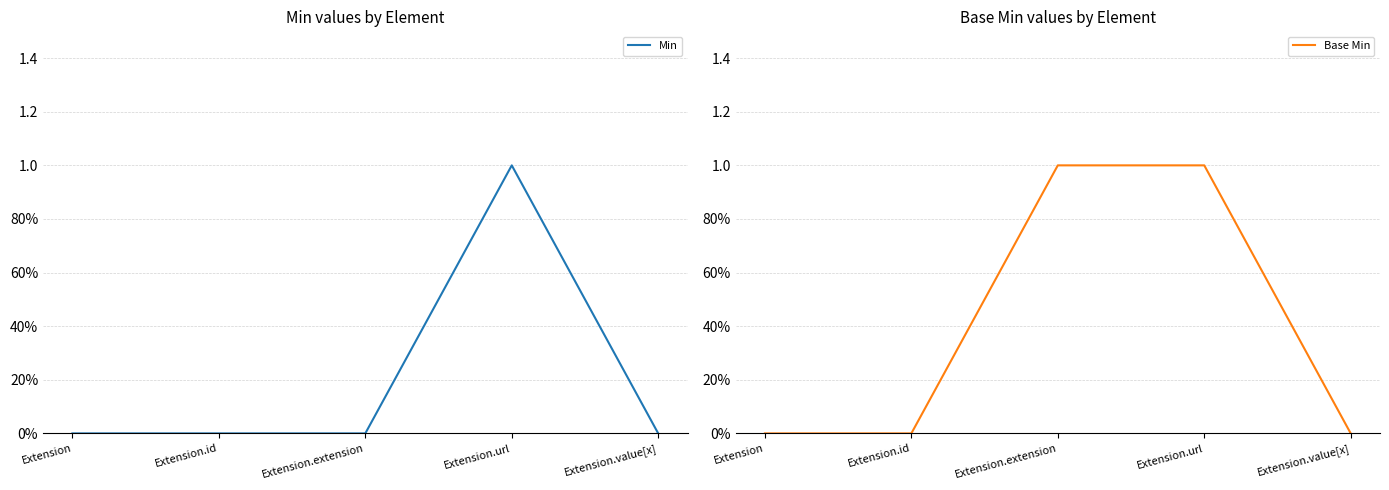

Does the chart display data point markers on the line(s)?

No